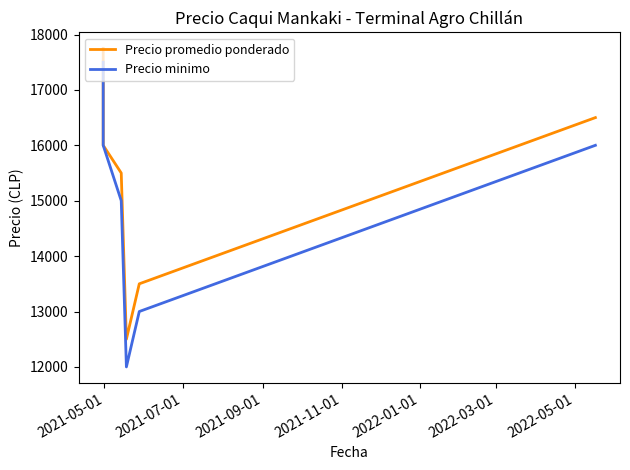

True or false: Precio minimo has a value of 4704 at 2021-09-01.

False